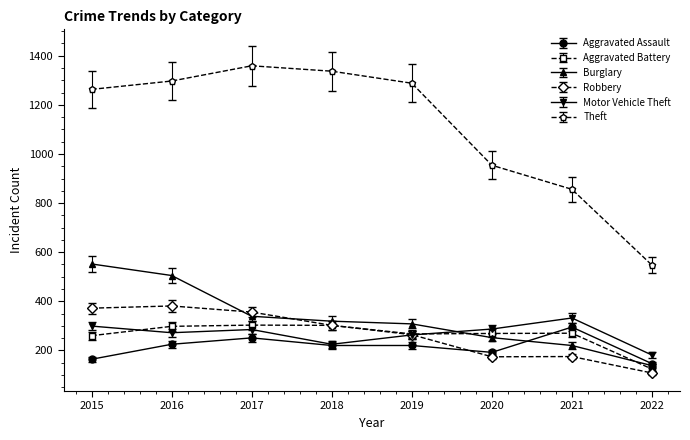

How many times do Robbery and Burglary cross each other?

2